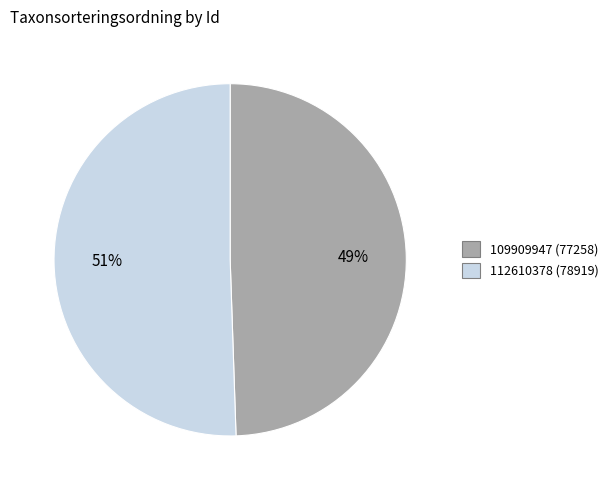

Is it true that 112610378 is 51% of the pie?

True